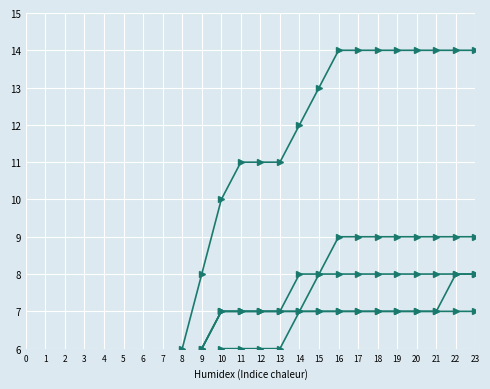

What are all the series names shown in the legend?

IT, Marketing, Finance, Brand & Product, GA, Analyst